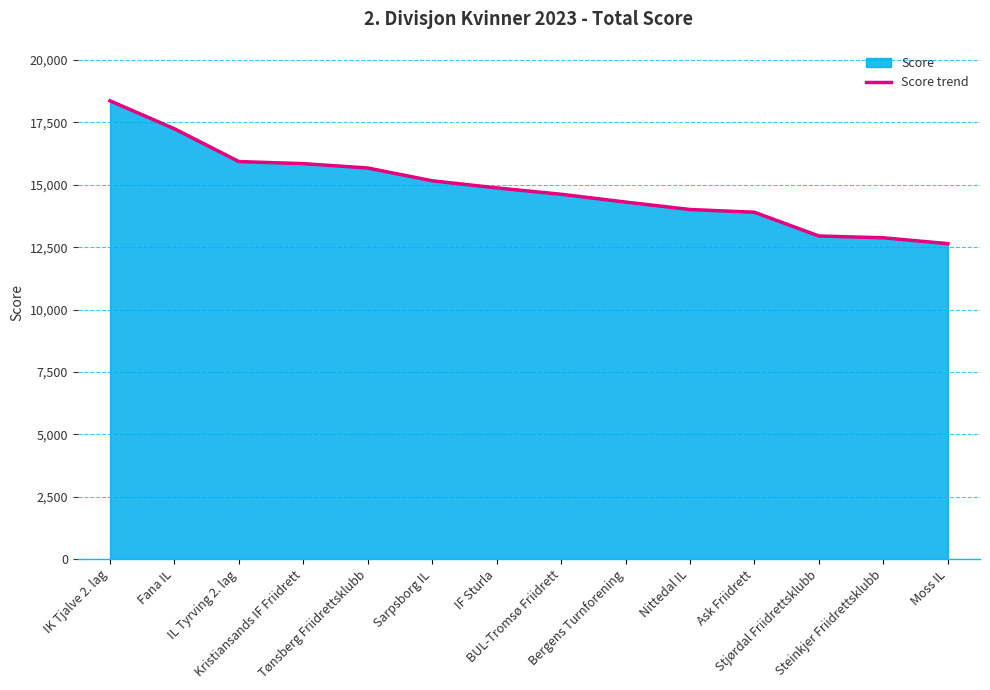

The value at Ask Friidrett is 22090. True or false?

False